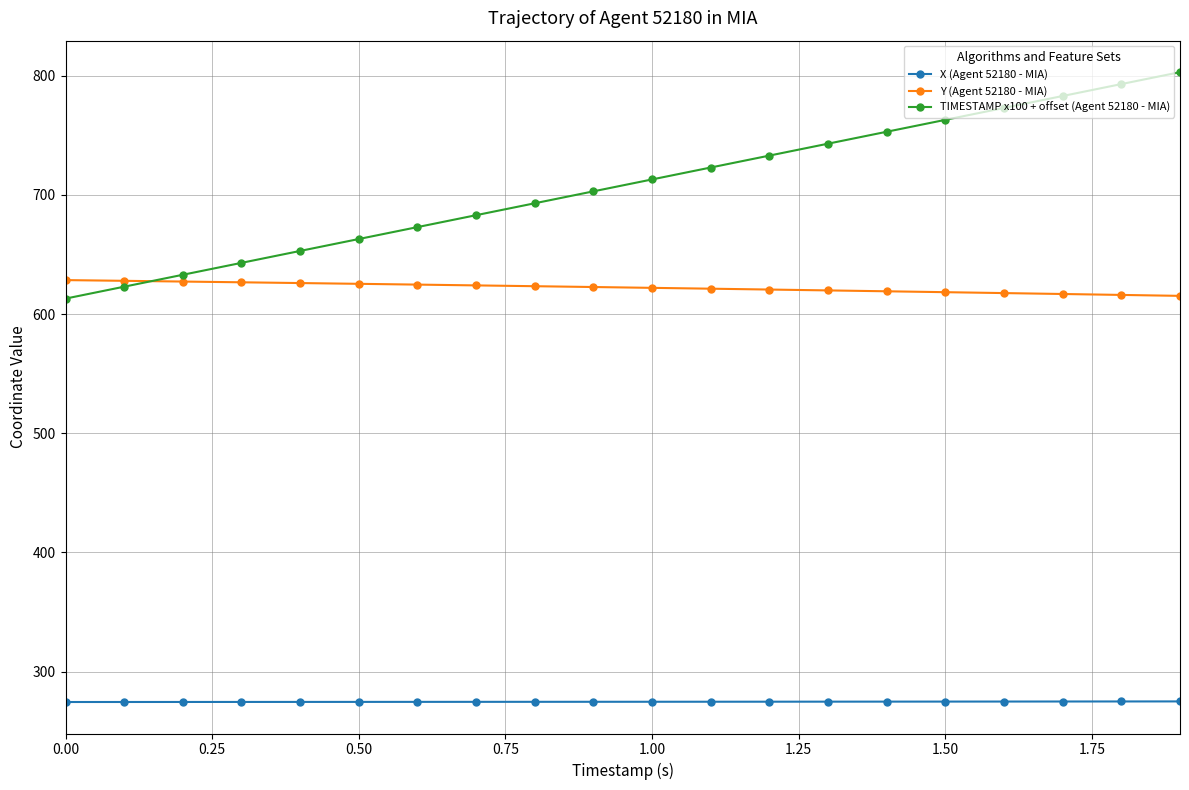

Rank the series by their average value, from highest to lowest.

TIMESTAMP x100 + offset (Agent 52180 - MIA), Y (Agent 52180 - MIA), X (Agent 52180 - MIA)